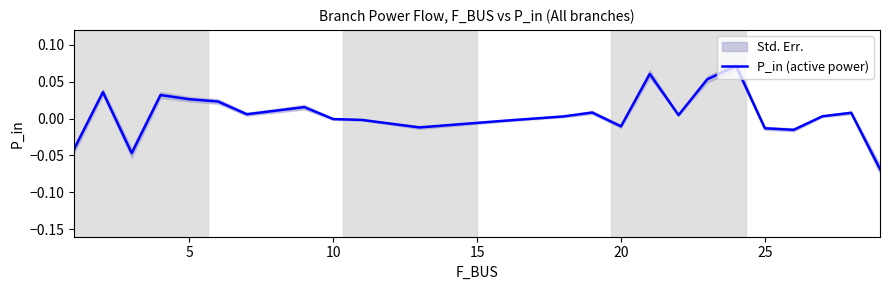

The chart shows a value of 0.0 at 5. True or false?

False